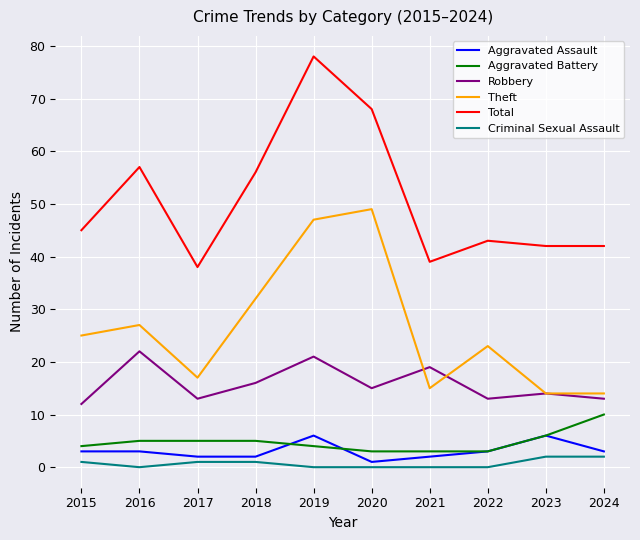

Which series has the largest range (max minus min)?

Total